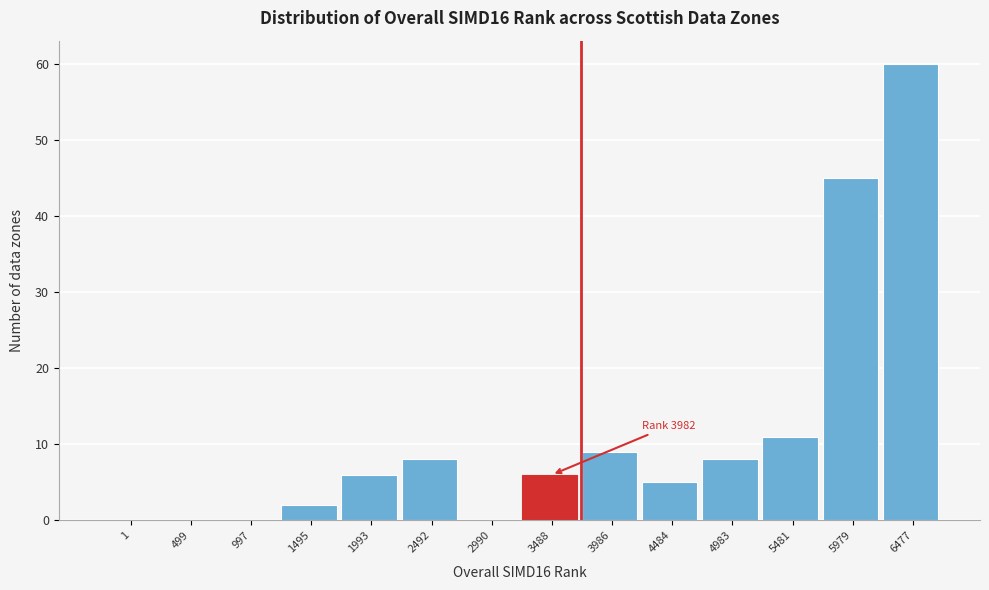

Reading right to left, transcribe all the data shown in this chart.

6477=60	5979=45	5481=11	4983=8	4484=5	3986=9	3488=6	2990=0	2492=8	1993=6	1495=2	997=0	499=0	1=0